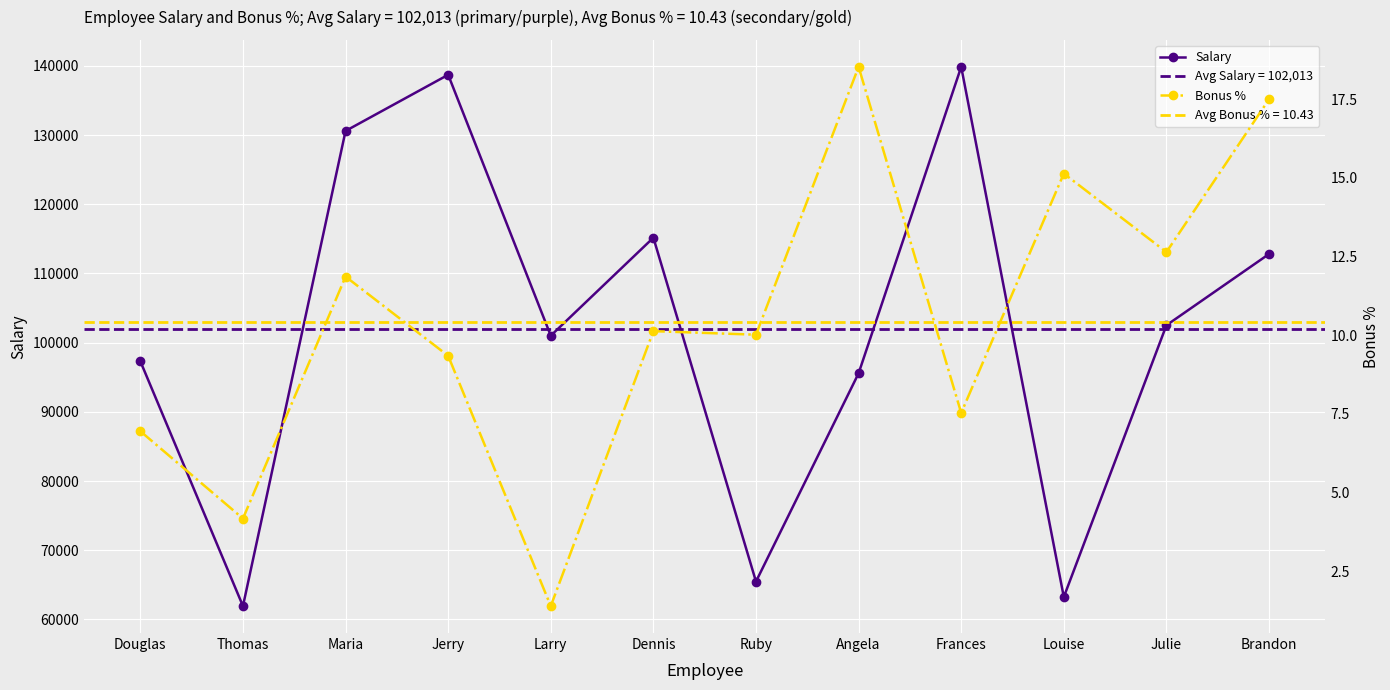

At which label is Salary closest to 100892?

Larry